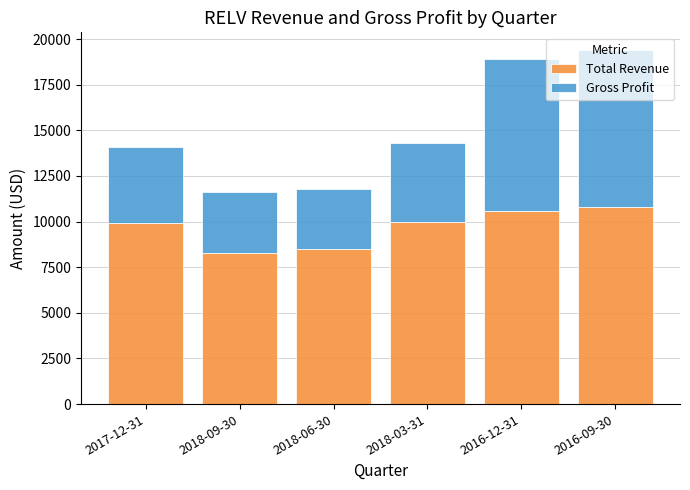

How many bars are there in total?

6